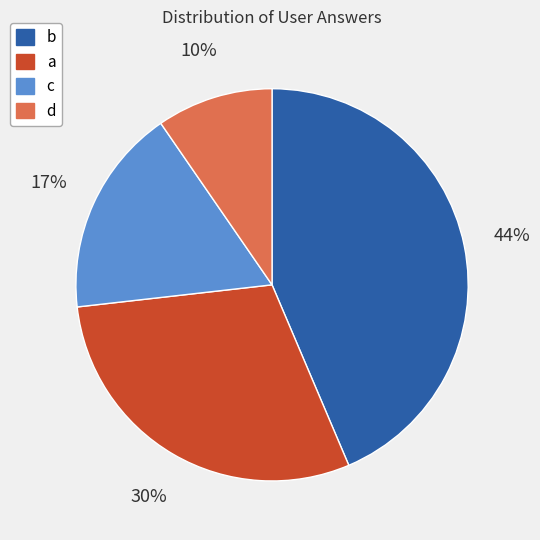

Count the number of slices in the pie.

4